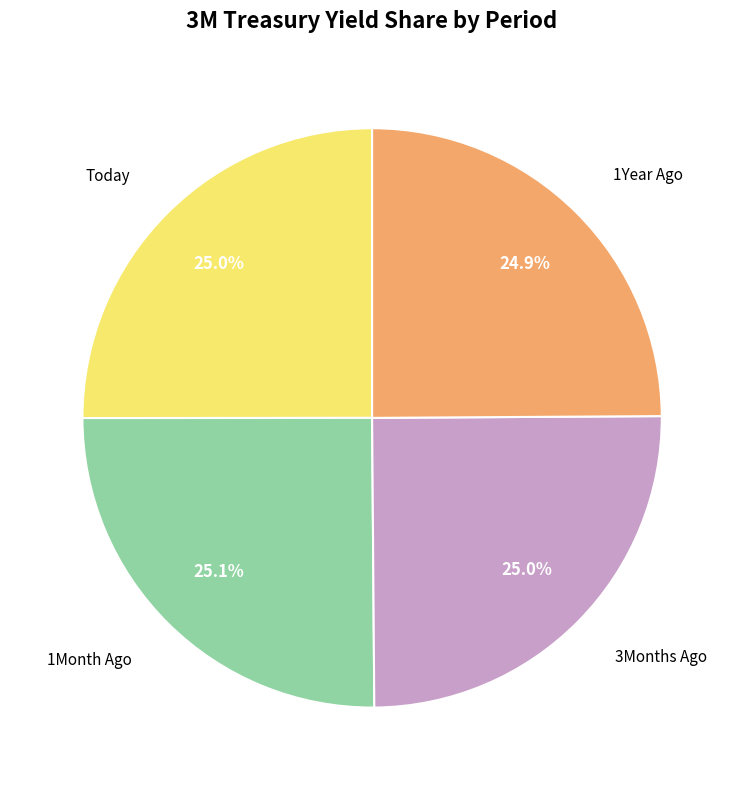

Is there any slice that represents more than half of the pie?

No